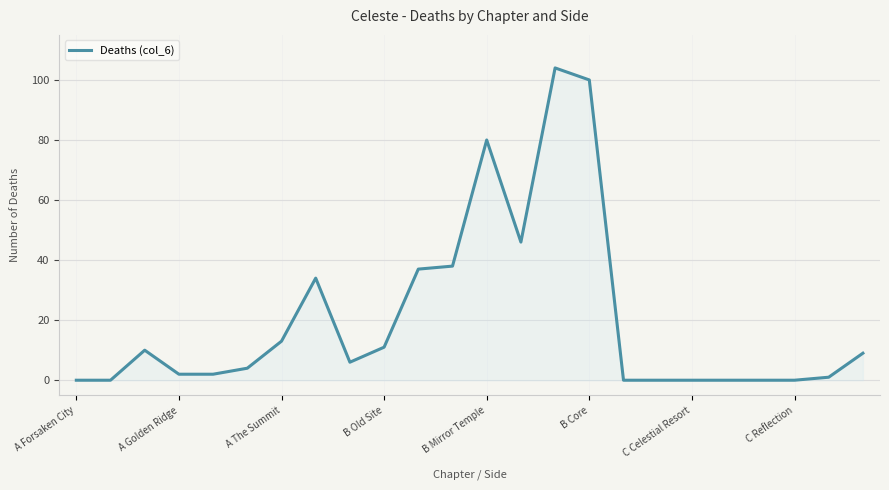

What is the greatest value displayed?

104